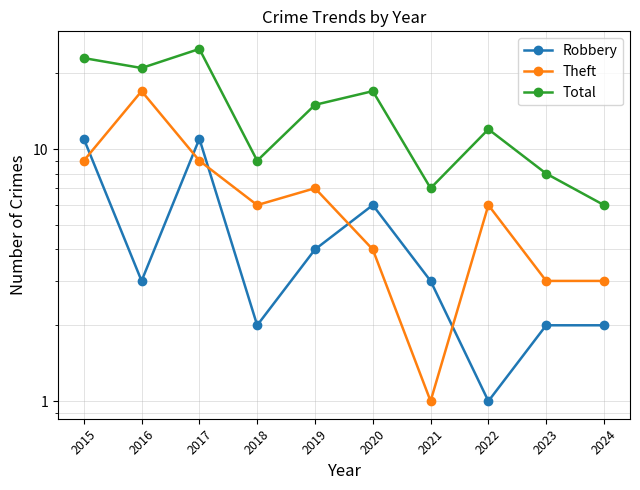

Is it true that Theft equals 6 at 2022?

True